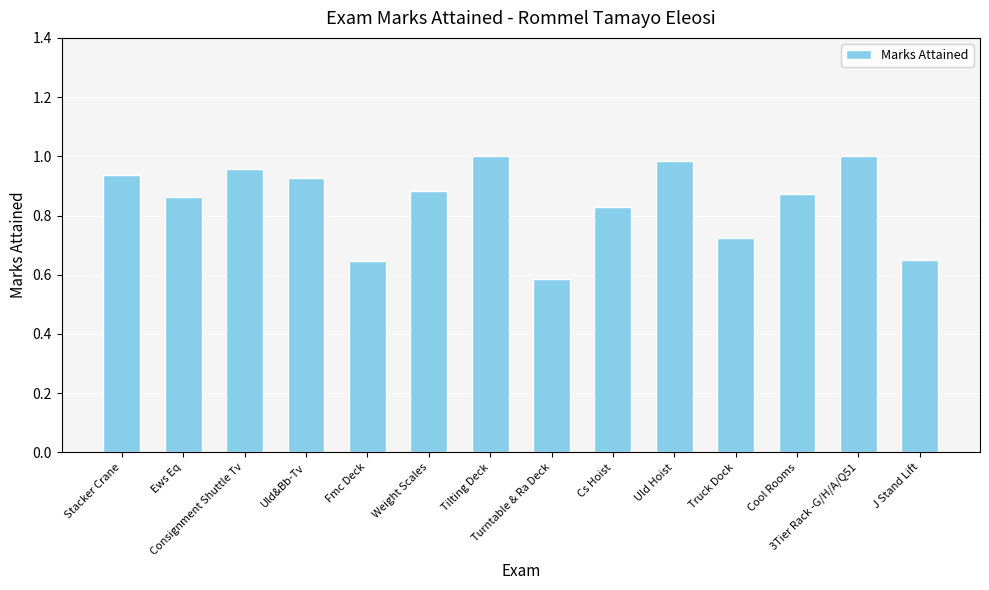

What position from the left is Ews Eq?

2